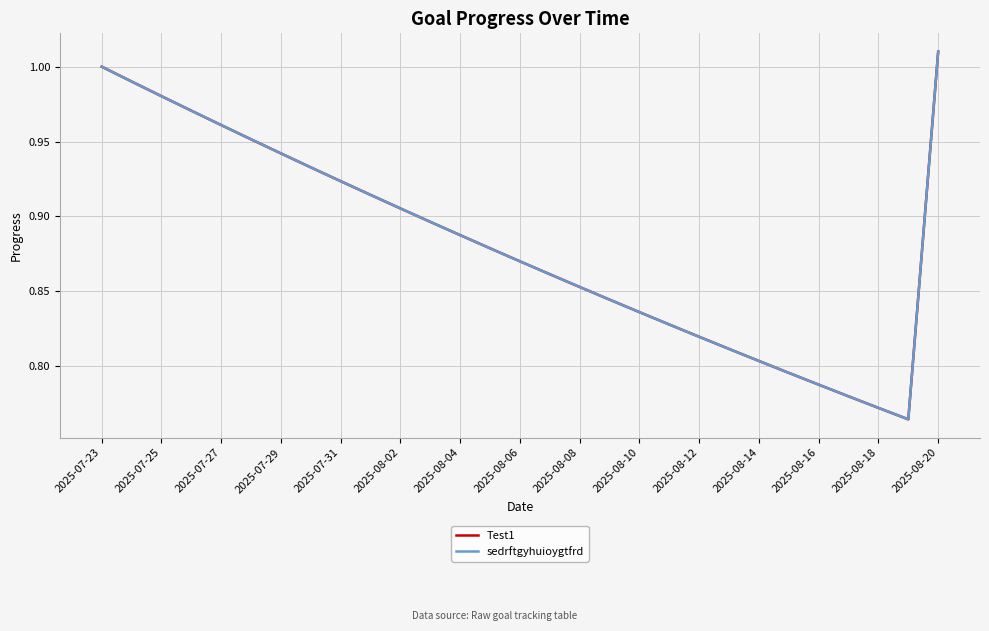

Is this an area chart (filled region under the line)?

No